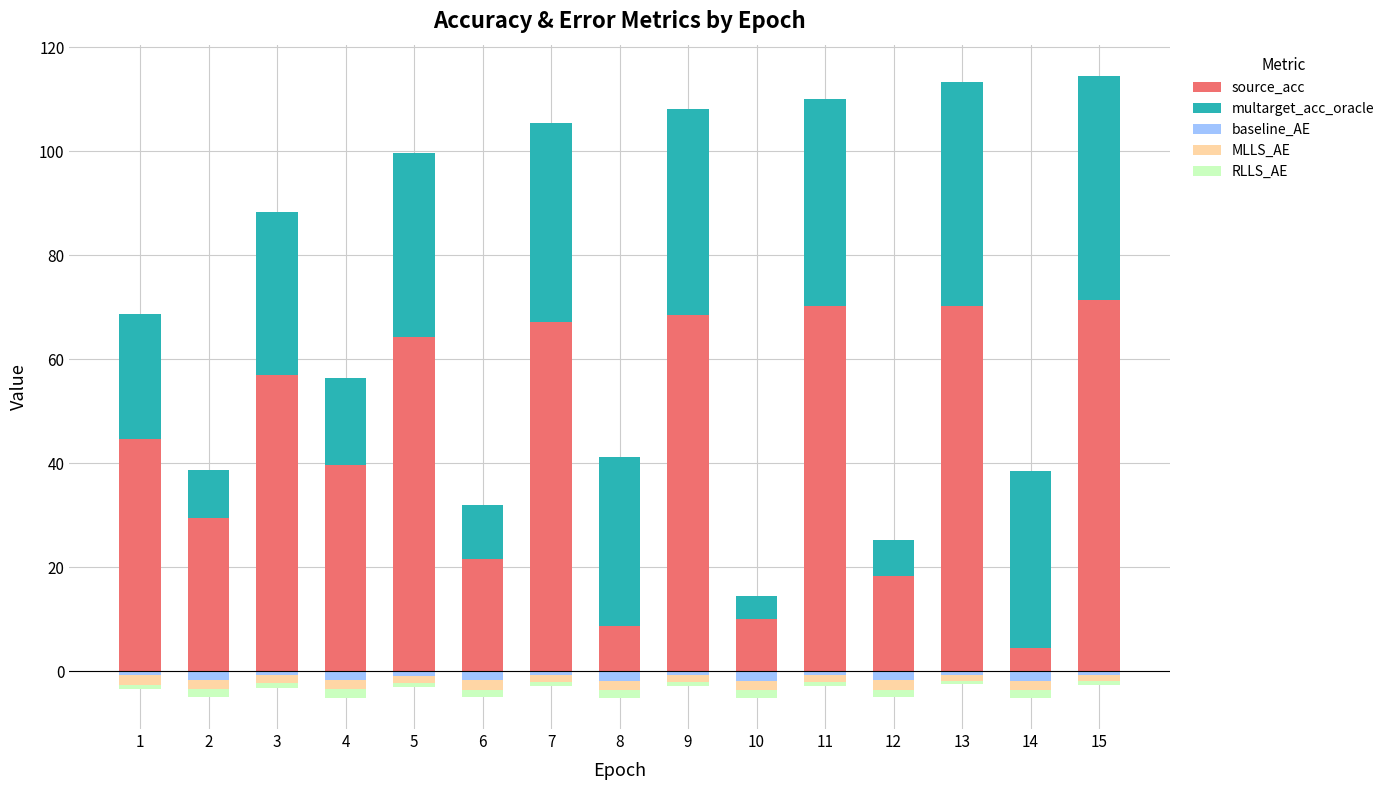

Reading left to right, transcribe all the data shown in this chart.

source_acc: 1=44.7	2=29.5	3=56.9	4=39.7	5=64.3	6=21.6	7=67.1	8=8.8	9=68.4	10=10.0	11=70.1	12=18.3	13=70.3	14=4.5	15=71.3
multarget_acc_oracle: 1=24.0	2=9.1	3=31.4	4=16.8	5=35.4	6=10.3	7=38.3	8=32.5	9=39.6	10=4.4	11=40.0	12=6.9	13=42.9	14=34.1	15=43.2
baseline_AE: 1=-0.7	2=-1.6	3=-0.8	4=-1.6	5=-0.8	6=-1.7	7=-0.8	8=-1.9	9=-0.8	10=-1.9	11=-0.8	12=-1.8	13=-0.7	14=-1.9	15=-0.8
MLLS_AE: 1=-2.0	2=-1.8	3=-1.5	4=-1.7	5=-1.4	6=-1.8	7=-1.2	8=-1.8	9=-1.2	10=-1.8	11=-1.2	12=-1.8	13=-1.1	14=-1.8	15=-1.1
RLLS_AE: 1=-0.7	2=-1.6	3=-0.9	4=-1.7	5=-0.9	6=-1.5	7=-0.8	8=-1.4	9=-0.9	10=-1.4	11=-0.8	12=-1.5	13=-0.7	14=-1.4	15=-0.8